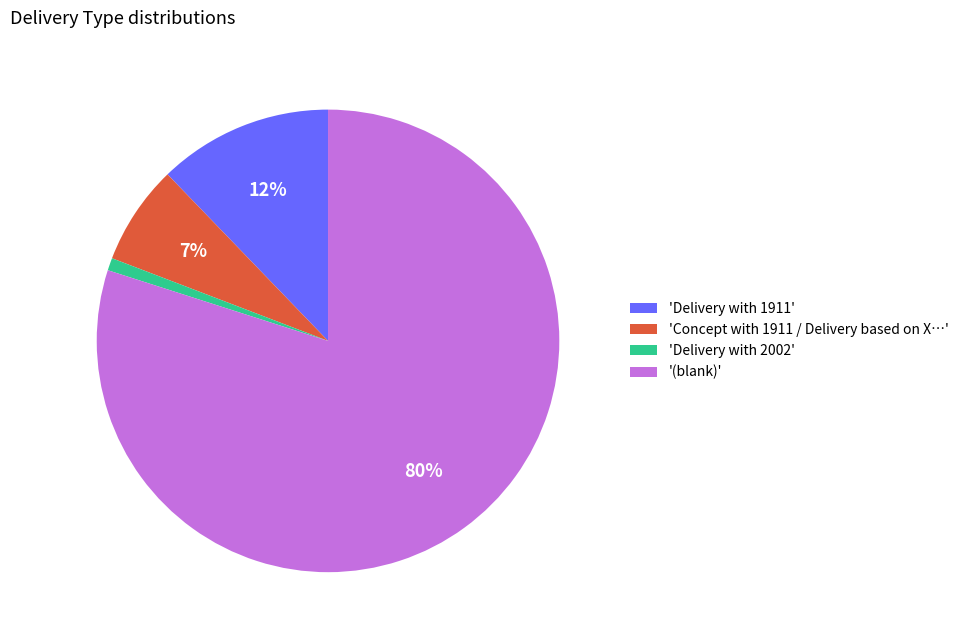

Is it true that '(blank)' is 86% of the pie?

False